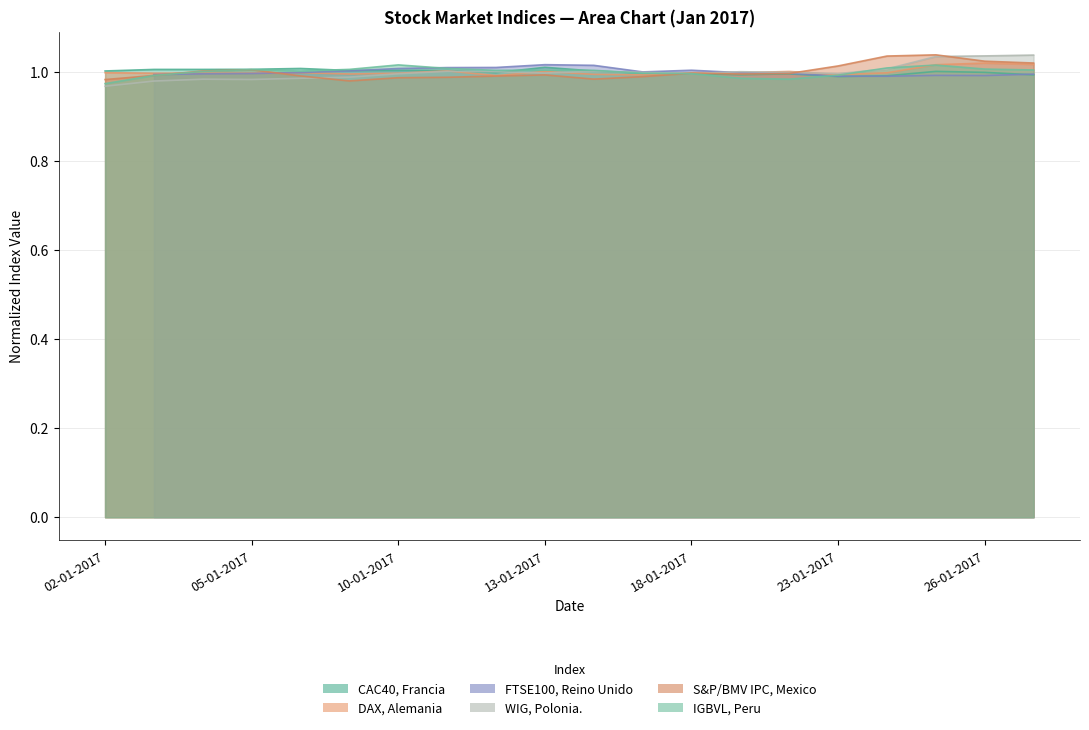

Where is the first local minimum for IGBVL, Peru?

06-01-2017